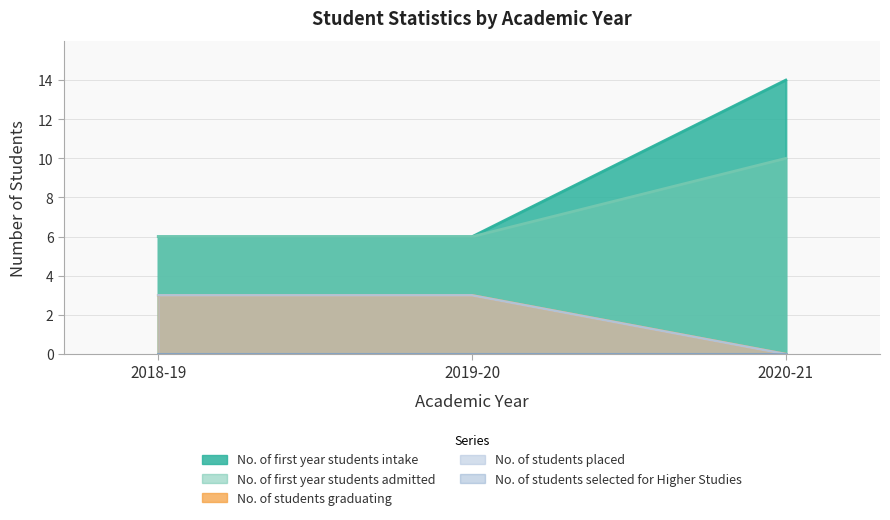

At which label is No. of students placed closest to 1?

2020-21